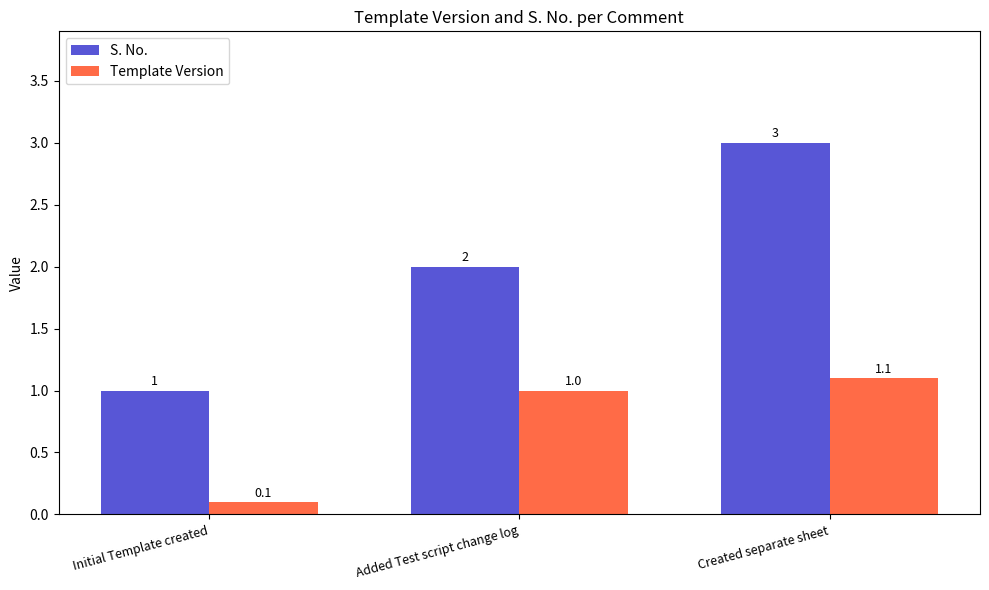

What is the average value of the Template Version series?

0.7